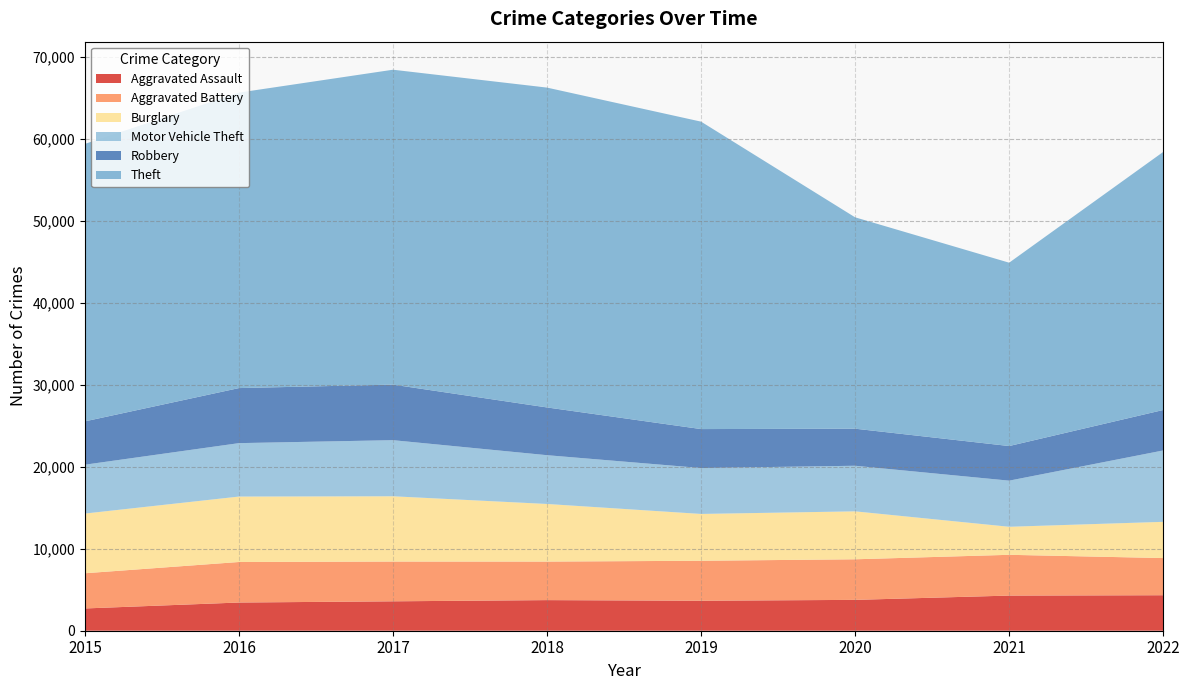

Reading left to right, list all the values displayed in this chart.

Aggravated Assault: 2715	3439	3586	3732	3658	3761	4285	4328
Aggravated Battery: 4292	4941	4848	4699	4872	4949	4971	4531
Burglary: 7280	7979	7960	7024	5709	5846	3419	4418
Motor Vehicle Theft: 5956	6514	6840	5948	5598	5559	5623	8703
Robbery: 5284	6713	6775	5823	4750	4520	4221	4935
Theft: 33832	36027	38395	38997	37486	25772	22355	31463